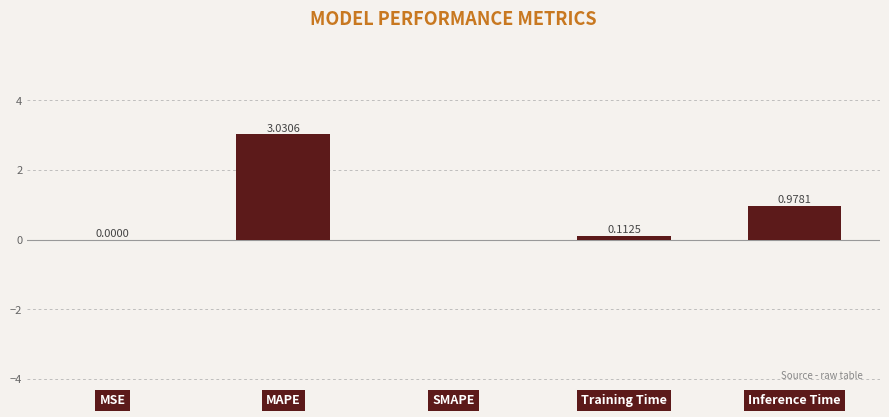

What is the sum of all values?

4.1